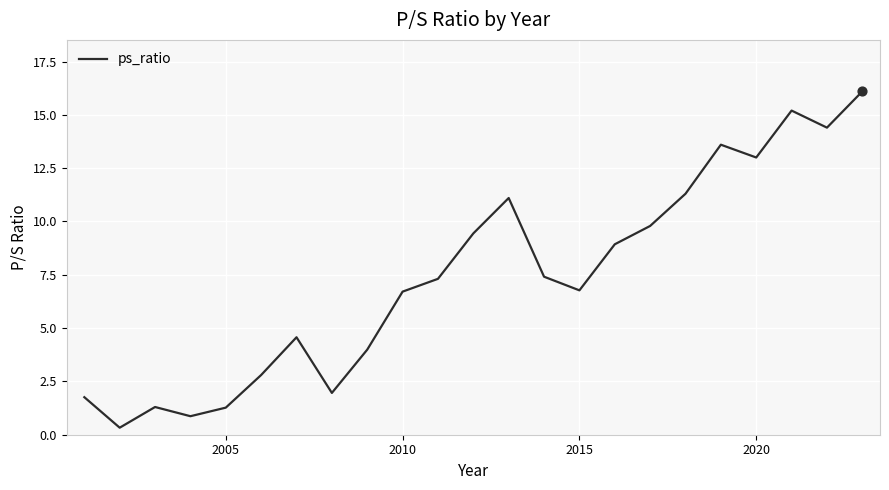

What is the maximum value shown in the chart?

16.1